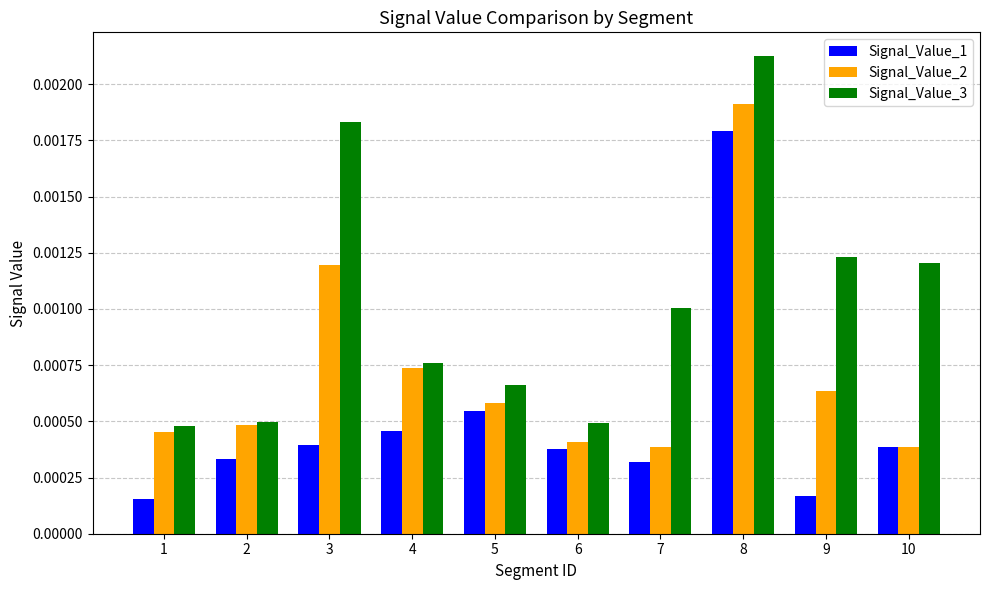

At 3, list the series in order from smallest to largest.

Signal_Value_1, Signal_Value_2, Signal_Value_3